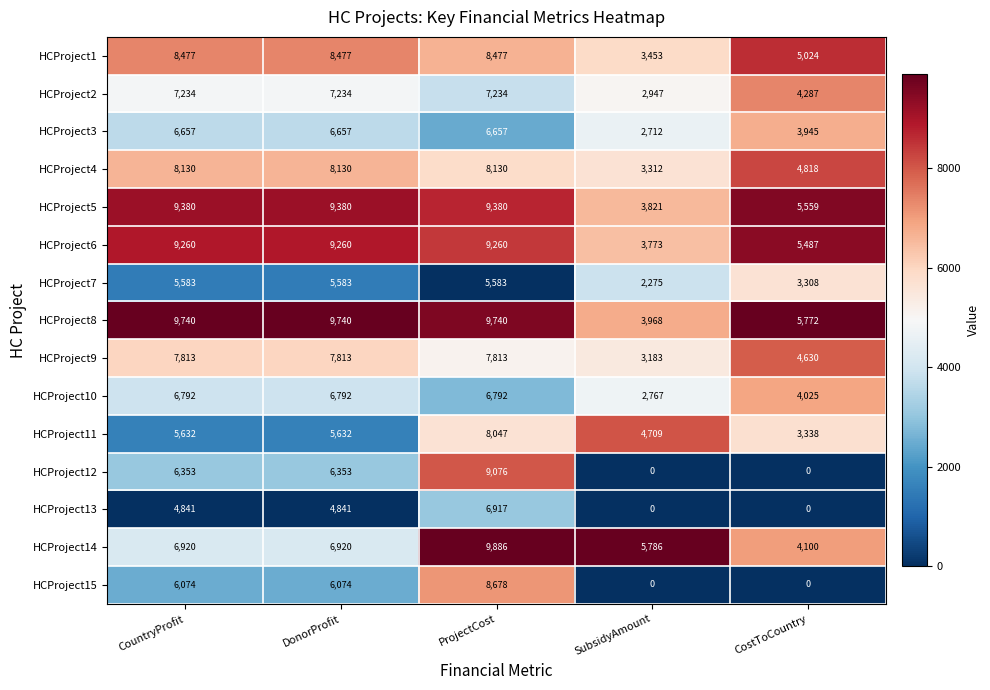

What is the spread (max minus min) of values at SubsidyAmount?

5786